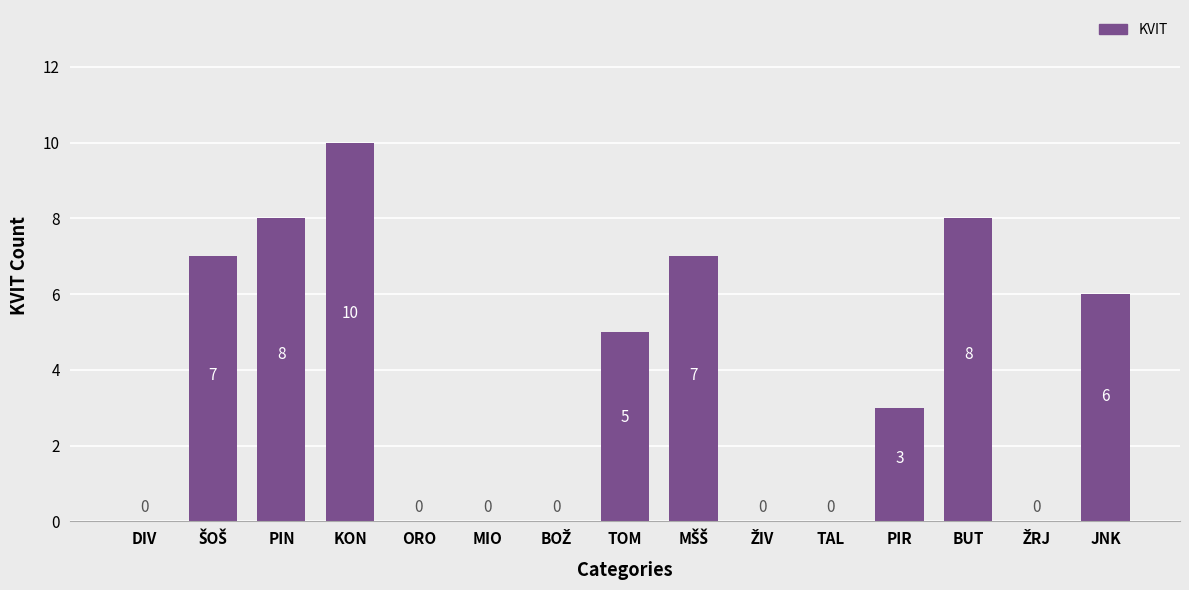

What is the sum of all values?

54